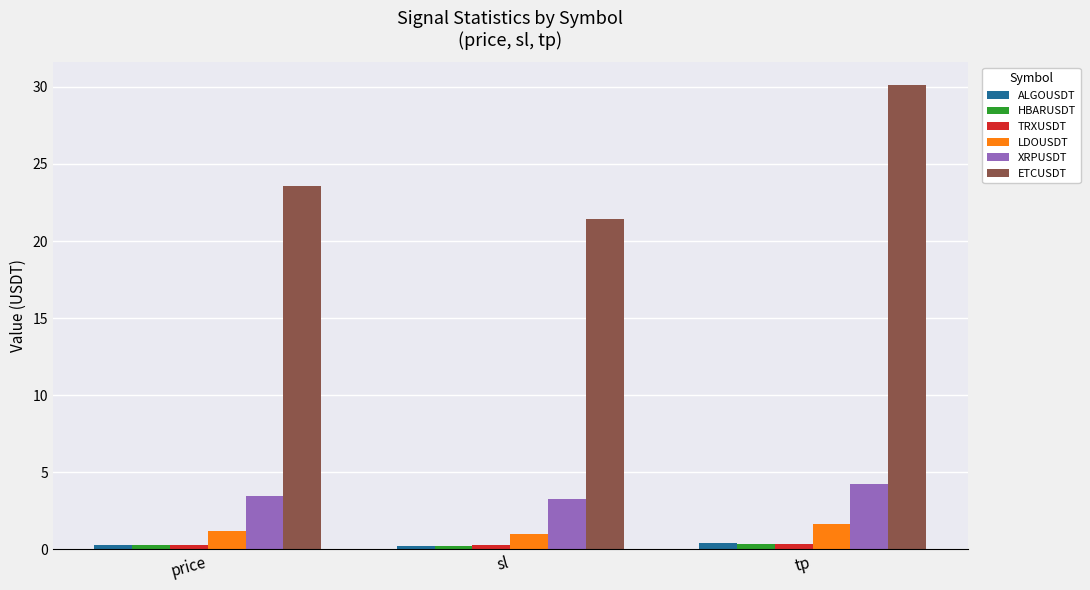

Is it true that ALGOUSDT equals 0.4 at tp?

True